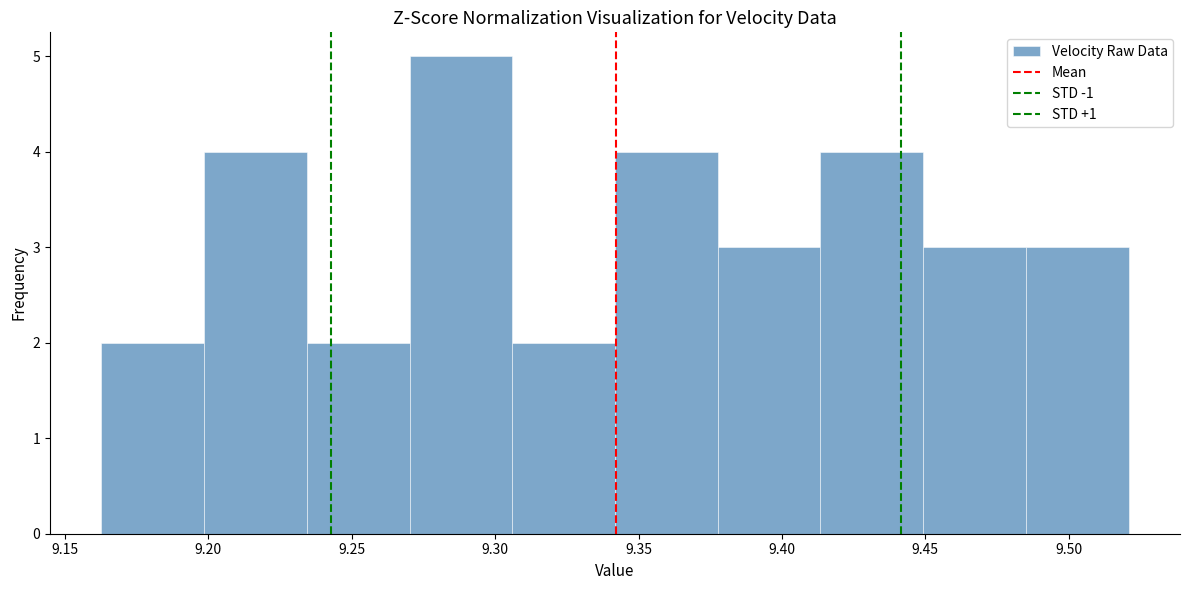

Reading left to right, list every bar in this chart as the range it spans on the x-axis followed by its height. Neither the bar edges nor the heights are printed on the chart, so give them approximately, as read against the axes.

9.165 to 9.200: 2
9.200 to 9.235: 4
9.235 to 9.270: 2
9.270 to 9.305: 5
9.305 to 9.340: 2
9.340 to 9.380: 4
9.380 to 9.415: 3
9.415 to 9.450: 4
9.450 to 9.485: 3
9.485 to 9.520: 3